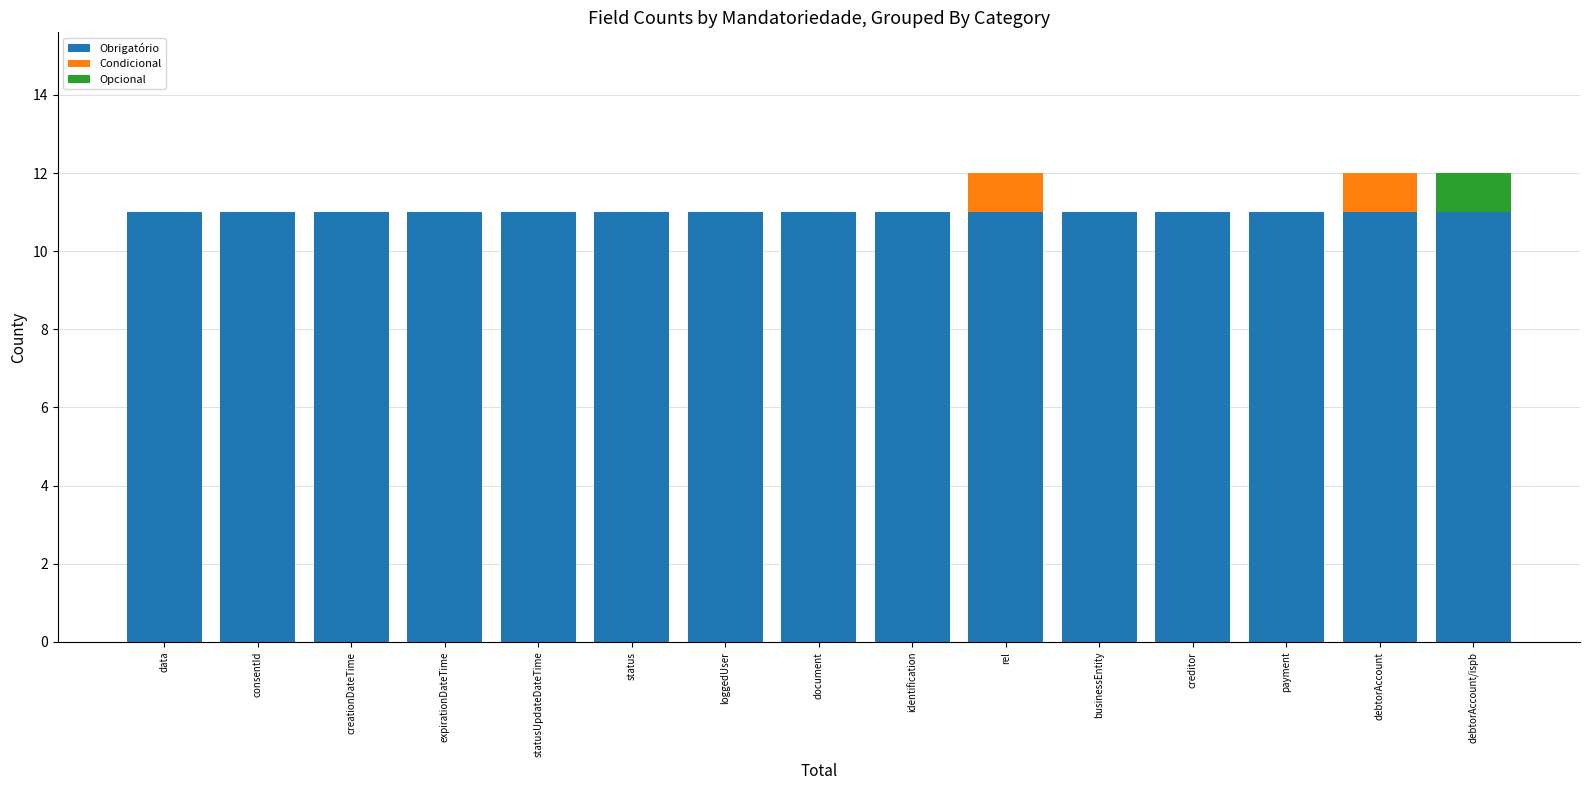

The value of Obrigatório at identification is 7. True or false?

False